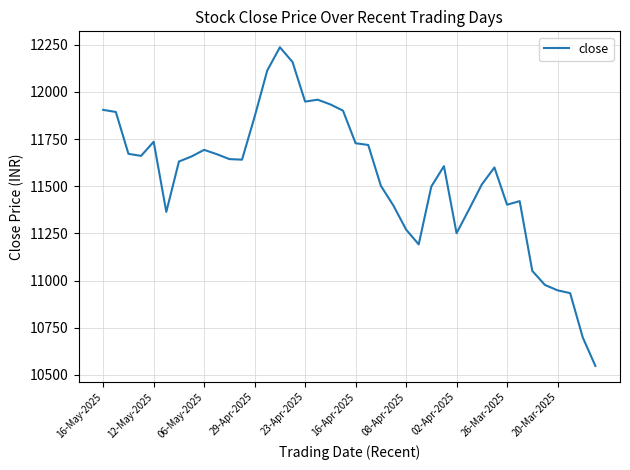

What is the difference between the maximum and minimum values?

1689.9